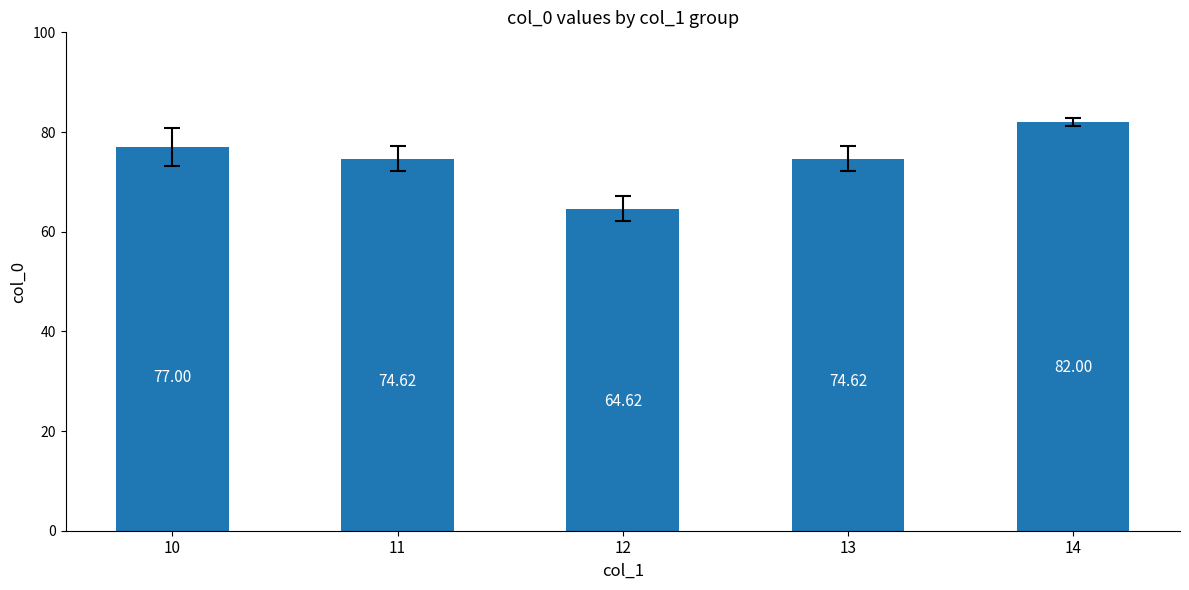

What is the difference between the values at 12 and 10?

12.4